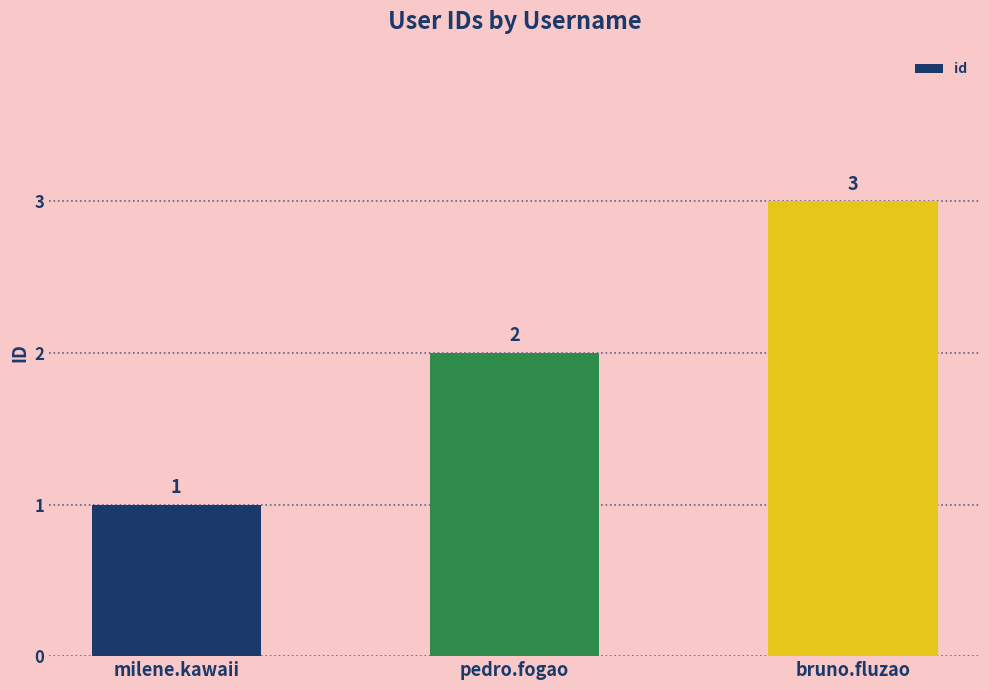

What is the difference between the maximum and second lowest values?

1